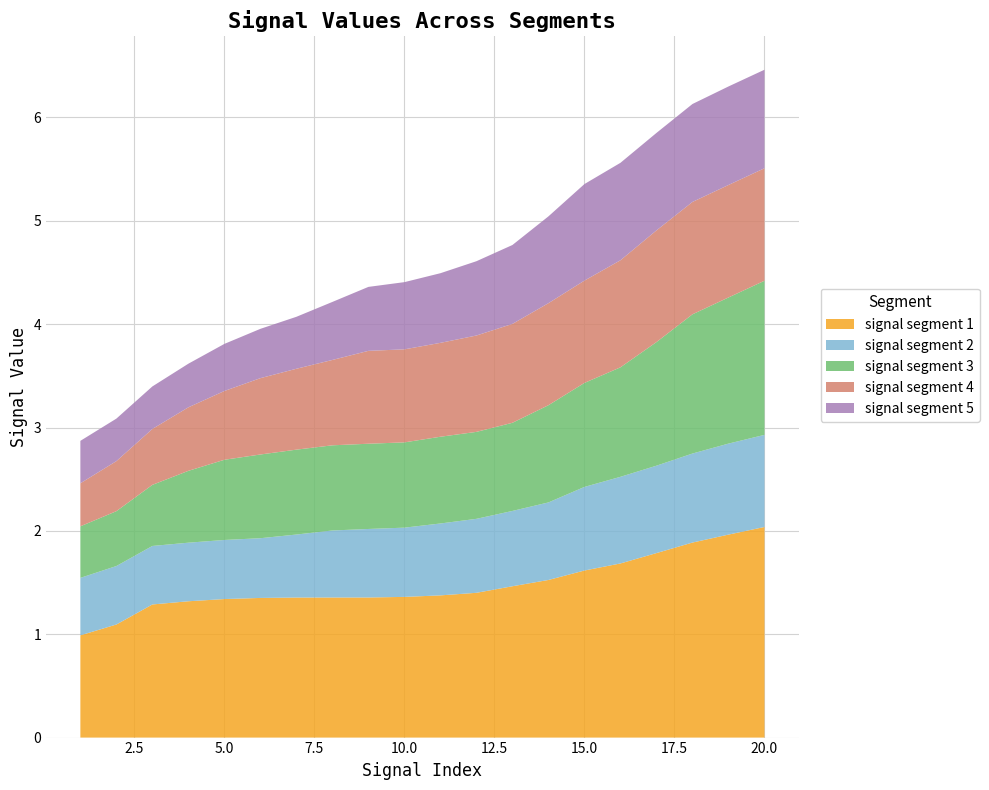

What is the highest value of the signal segment 1 series?

2.0